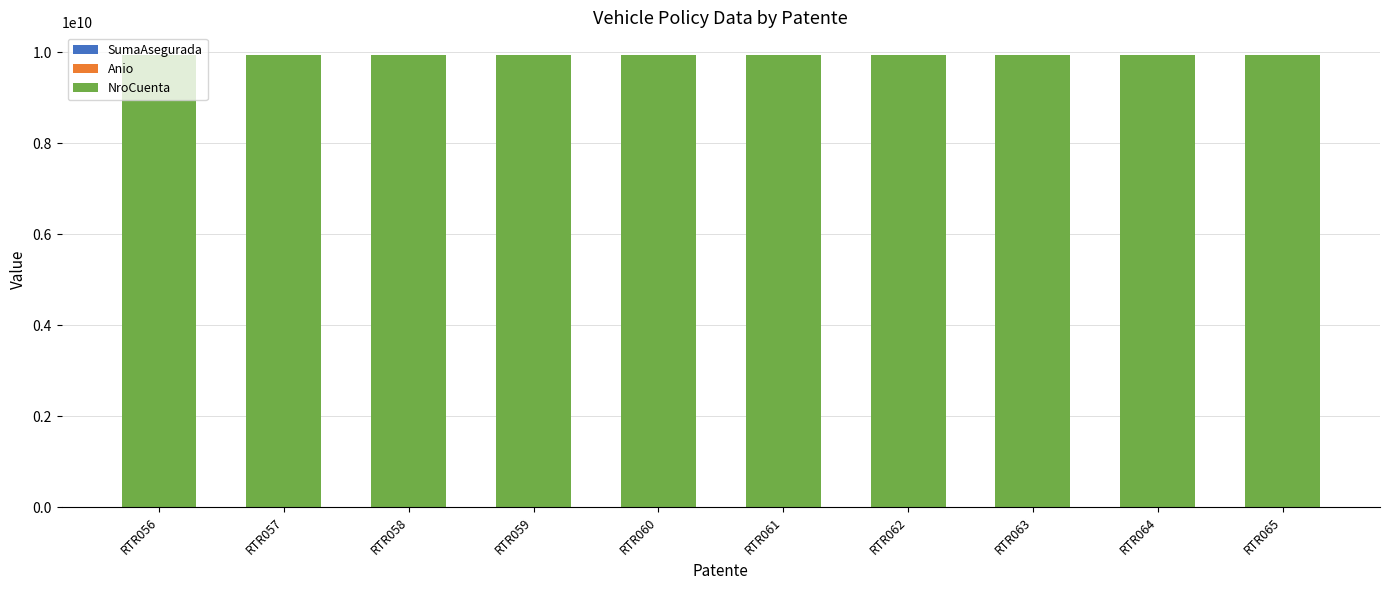

Where is SumaAsegurada nearest to the value 934000?

RTR056